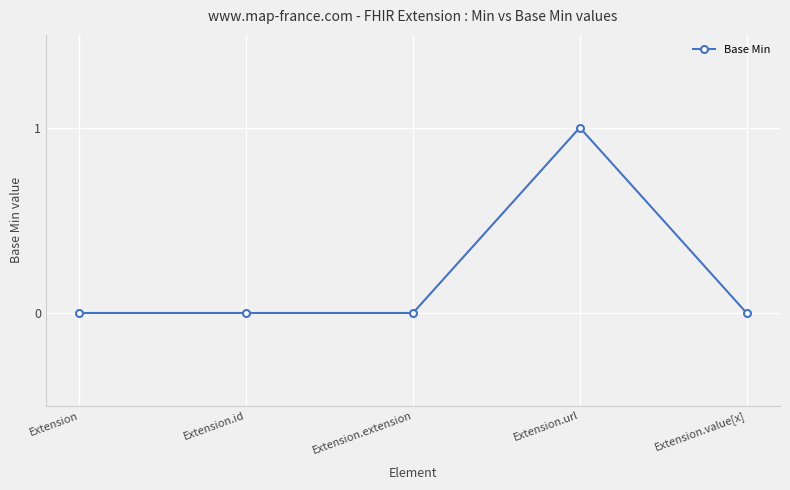

Reading left to right, list all the values displayed in this chart.

Extension=0	Extension.id=0	Extension.extension=0	Extension.url=1	Extension.value[x]=0